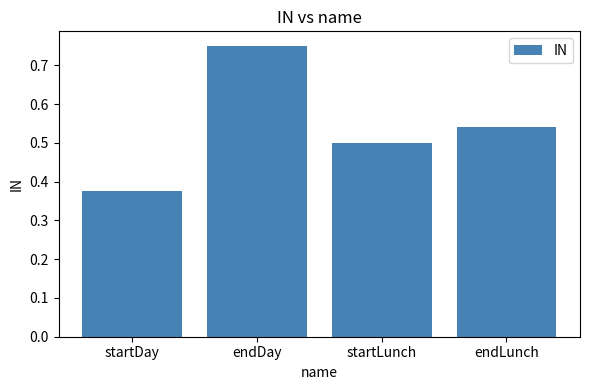

Which label corresponds to the largest value in the chart?

endDay